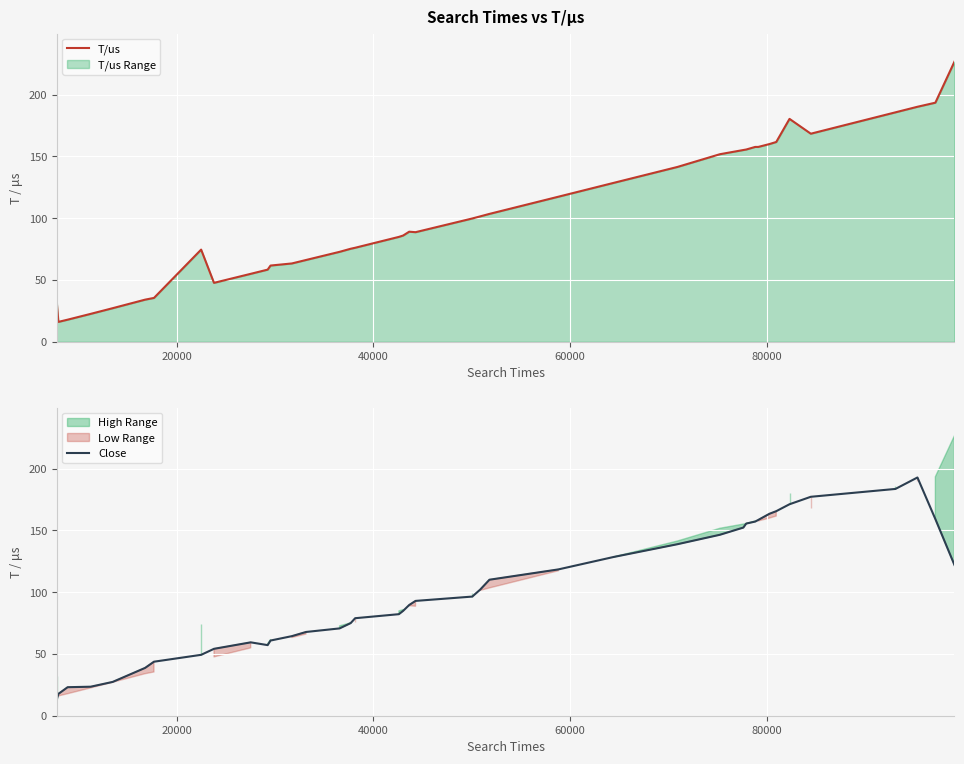

What is the average value of the Close series?

99.3